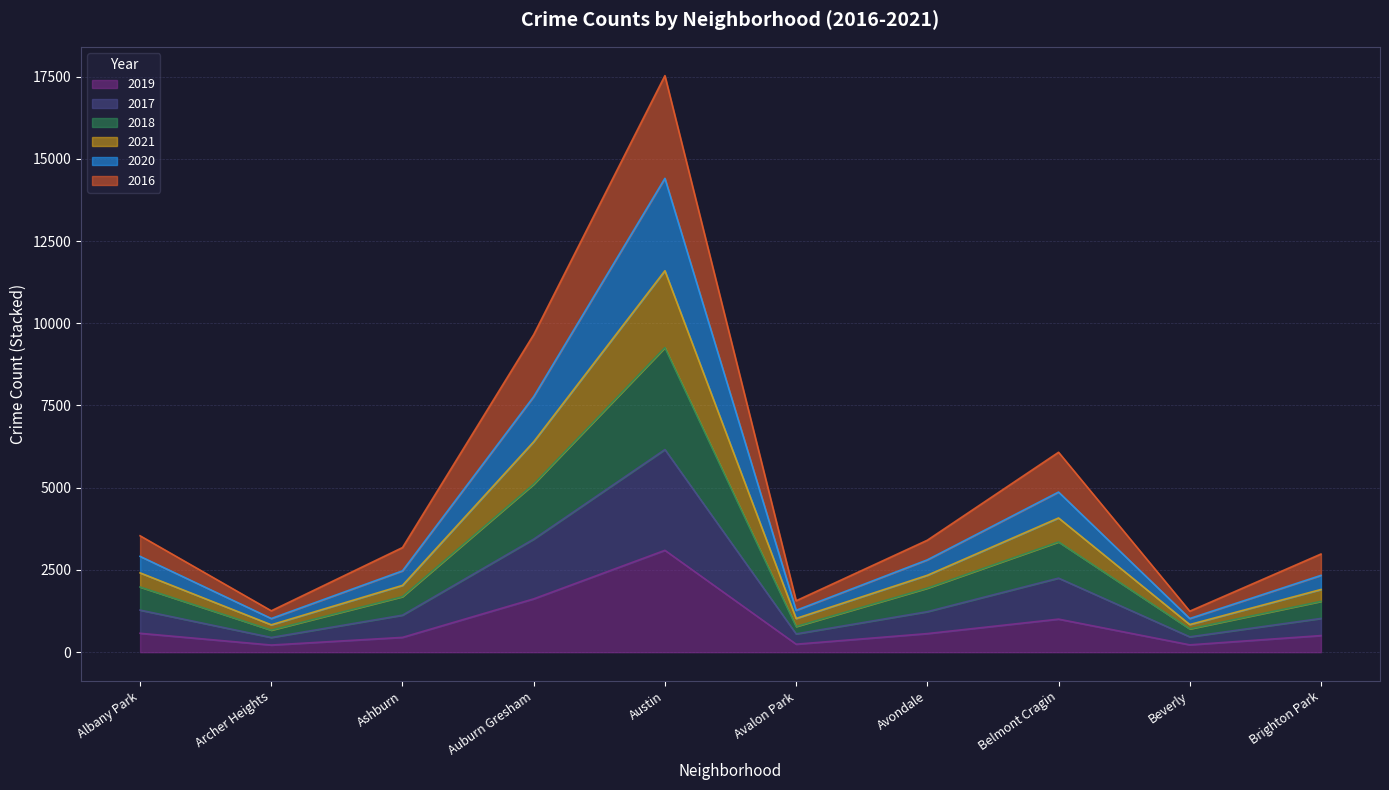

True or false: 2019 has more than 2 points higher than both neighbors.

False